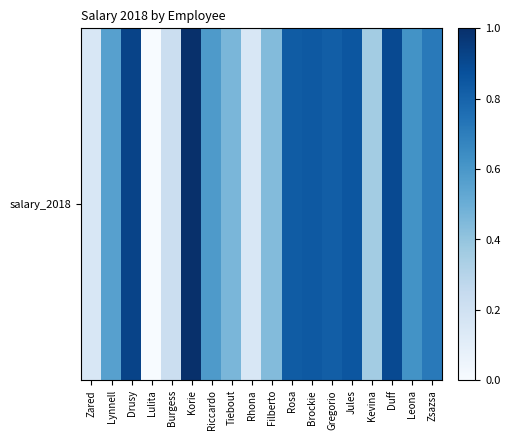

The value at Kevina is 0.2. True or false?

False